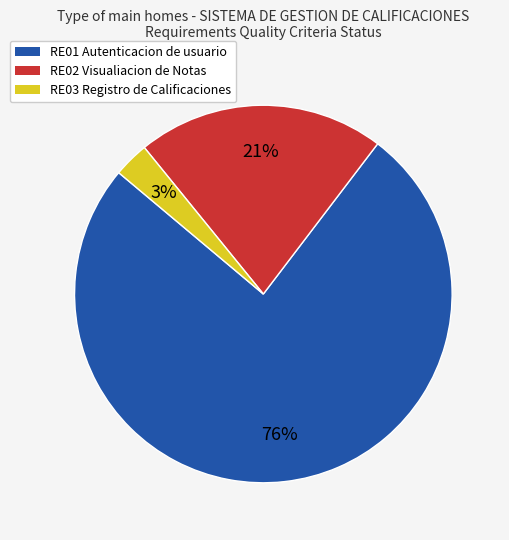

Count the number of slices in the pie.

3